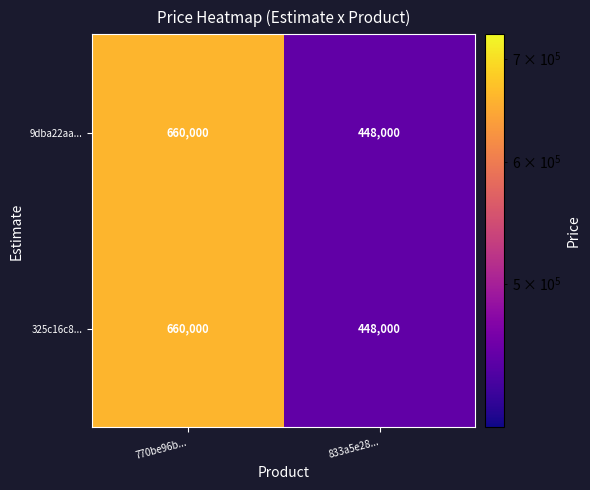

What is the difference between the 9dba22aa... values at 833a5e28... and 770be96b...?

212000